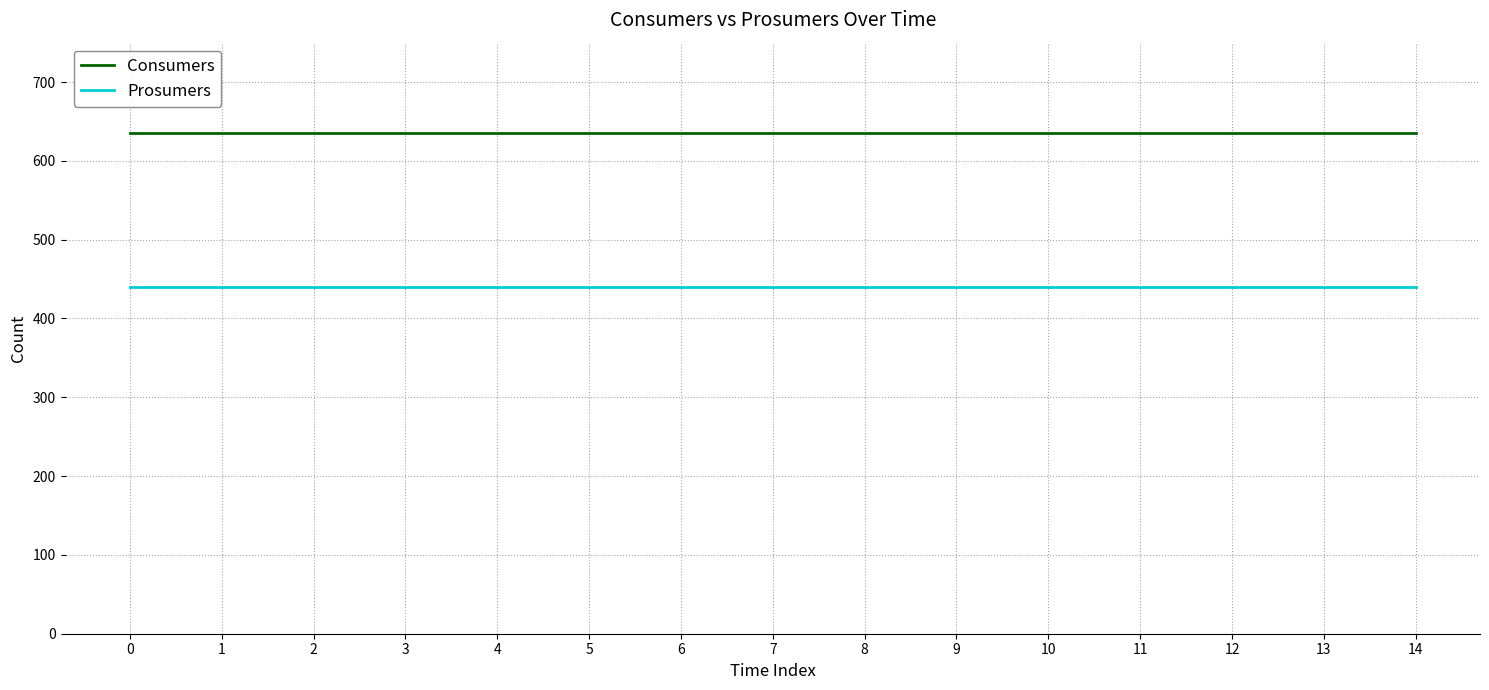

True or false: Consumers has a value of 635 at 10.

True